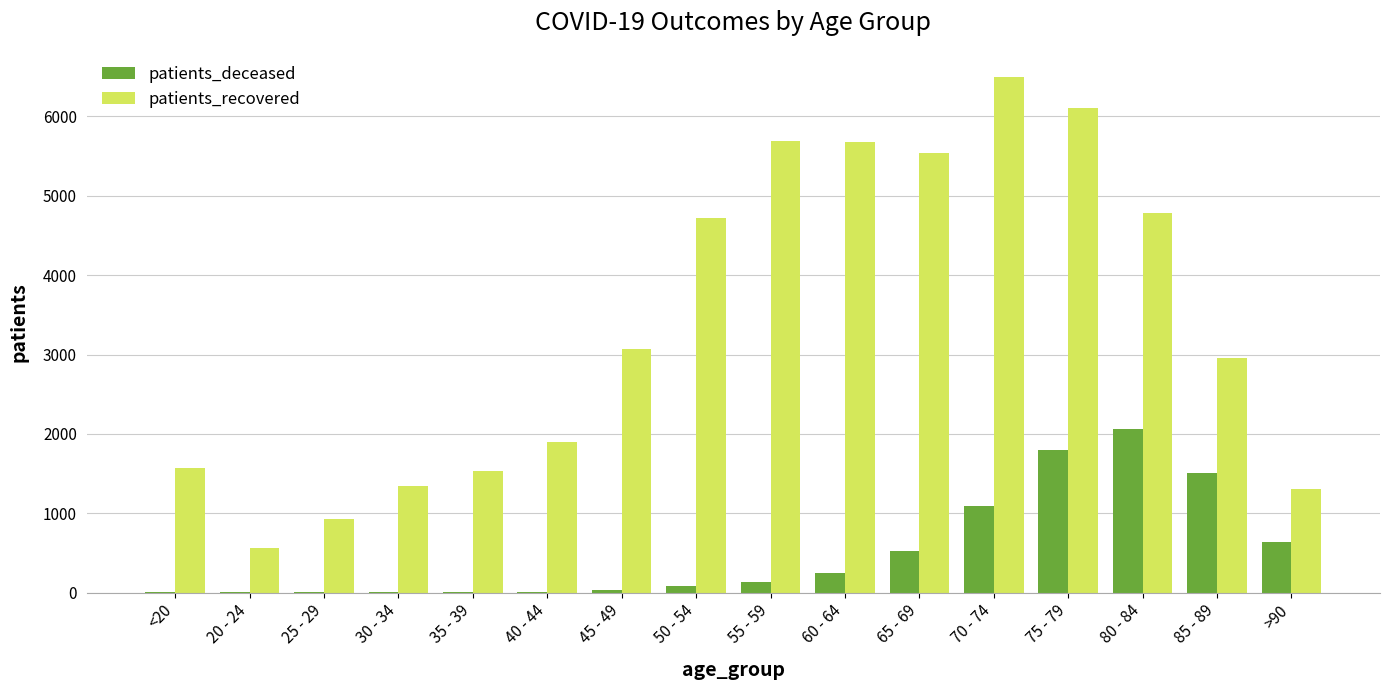

The patients_deceased series shows 135 at 55 - 59. True or false?

True